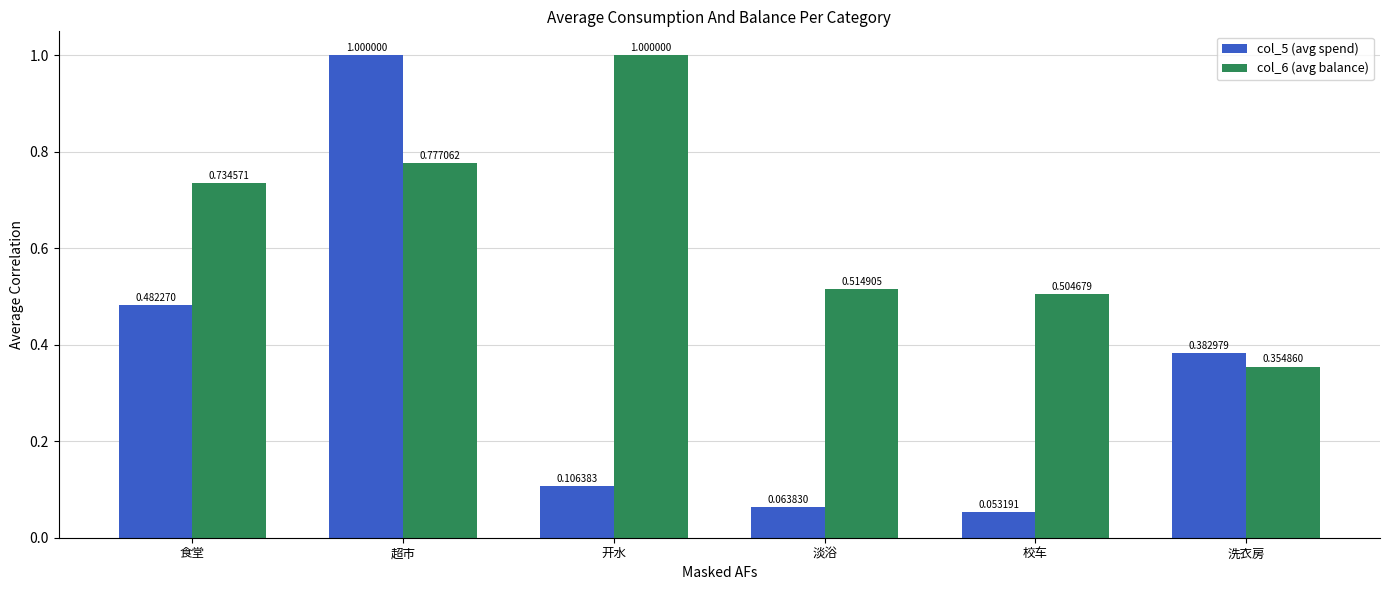

Is the value of col_5 (avg spend) at 淡浴 greater than the value of col_6 (avg balance) at 校车?

No